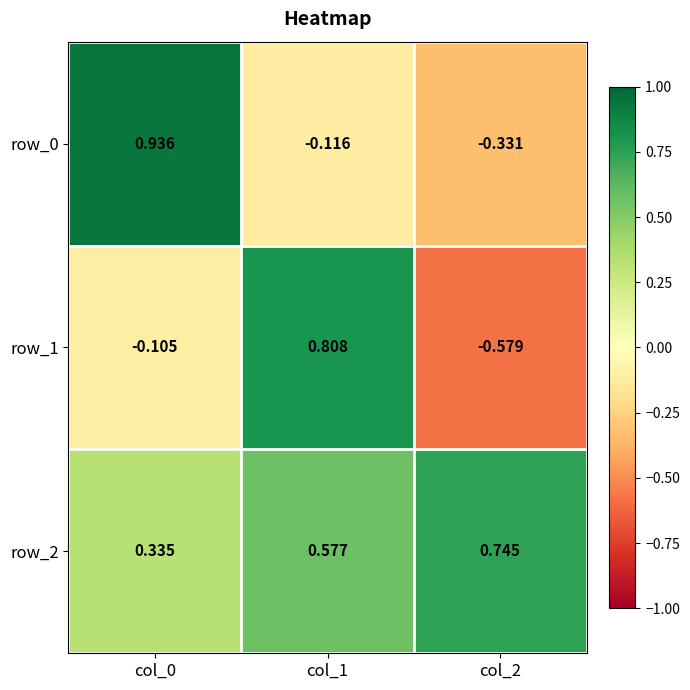

The value of row_1 at col_1 is 0.6. True or false?

False